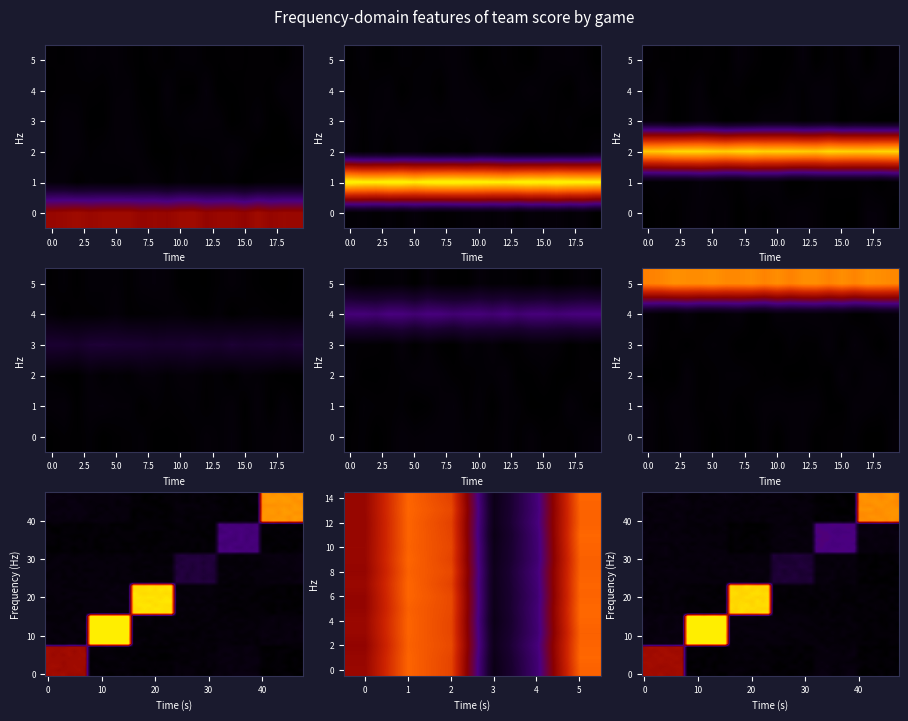

Is it true that Anne Arundel equals -3 at Apr 9?

False